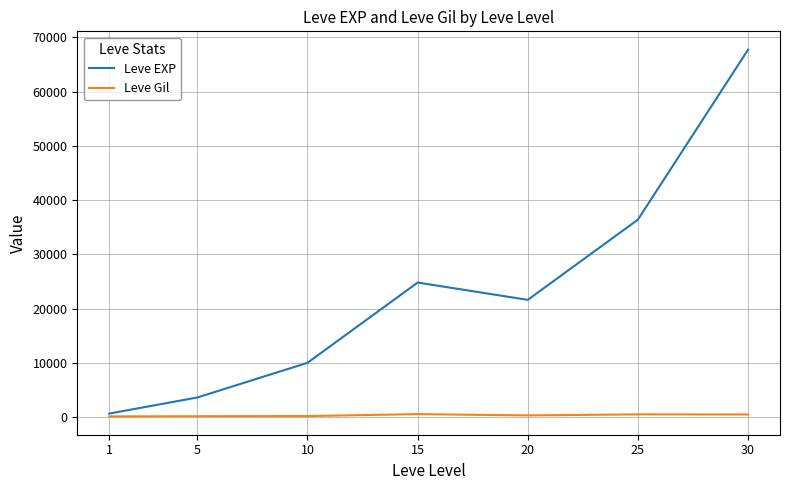

Where is Leve EXP nearest to the value 34180?

25